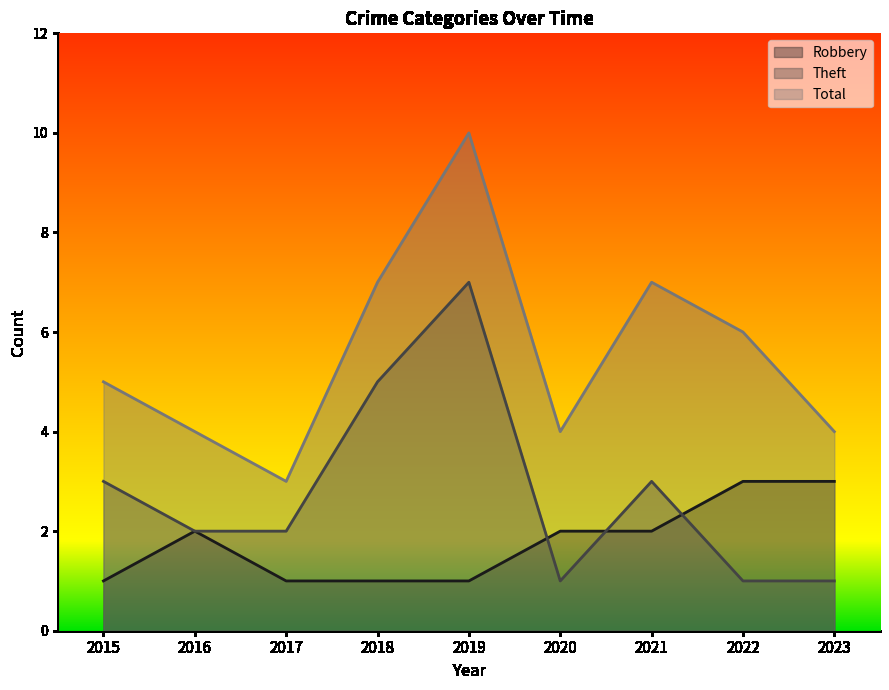

True or false: Robbery has a value of 0 at 2015.

False